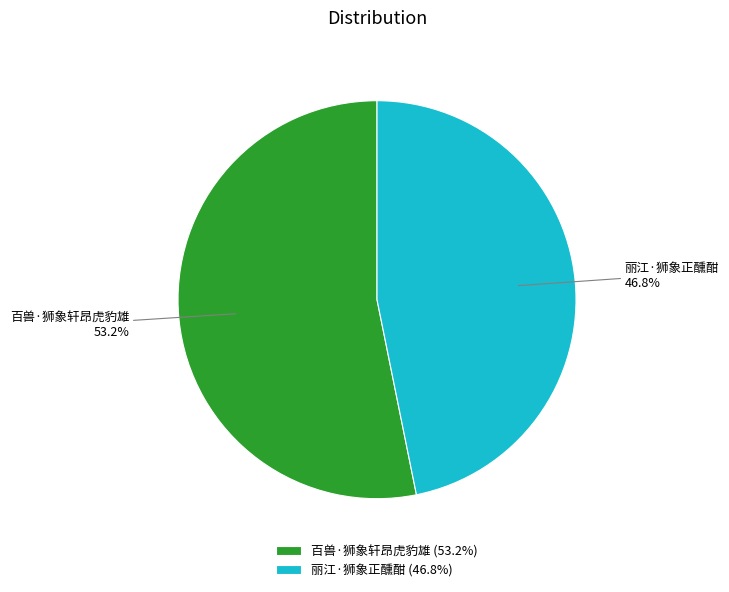

Is there any slice that represents more than half of the pie?

Yes